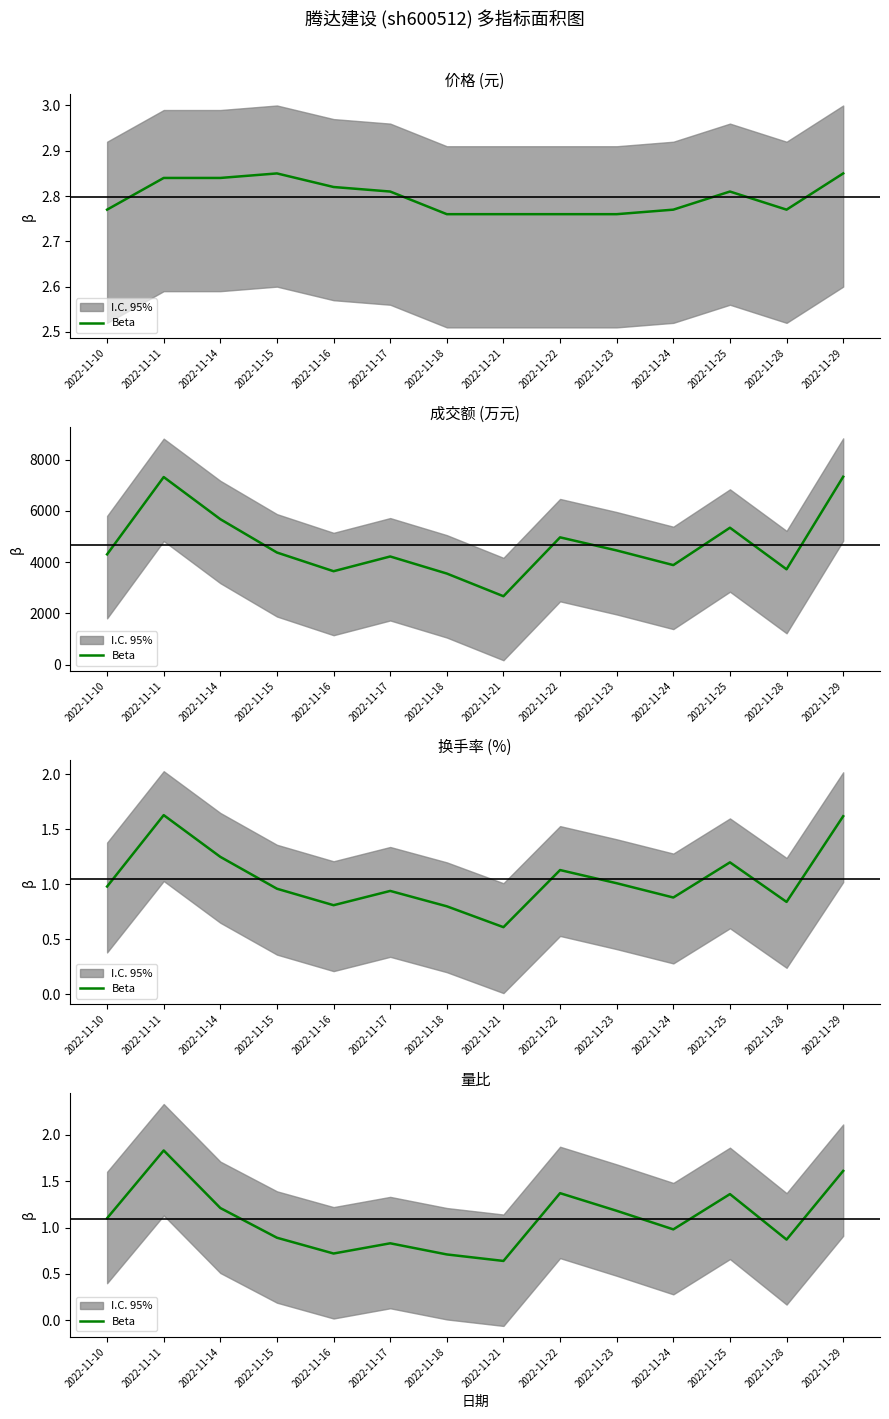

Is it true that the value at 2022-11-21 is 0.4?

False